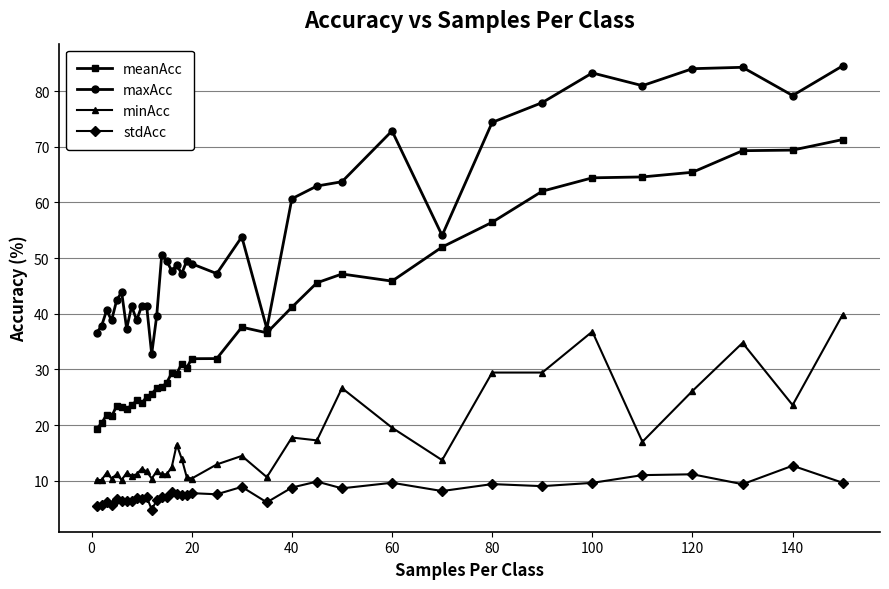

What is the smallest value displayed?

4.8